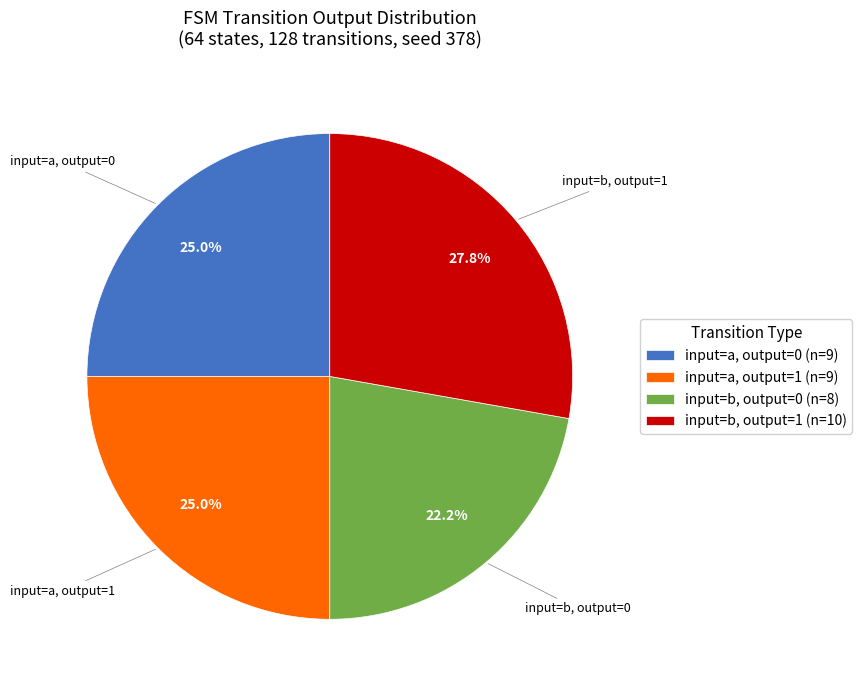

How many slices are in this pie chart?

4